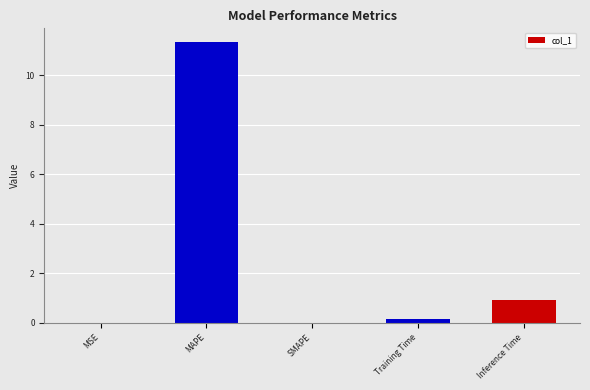

The value at Inference Time is 0.9. True or false?

True